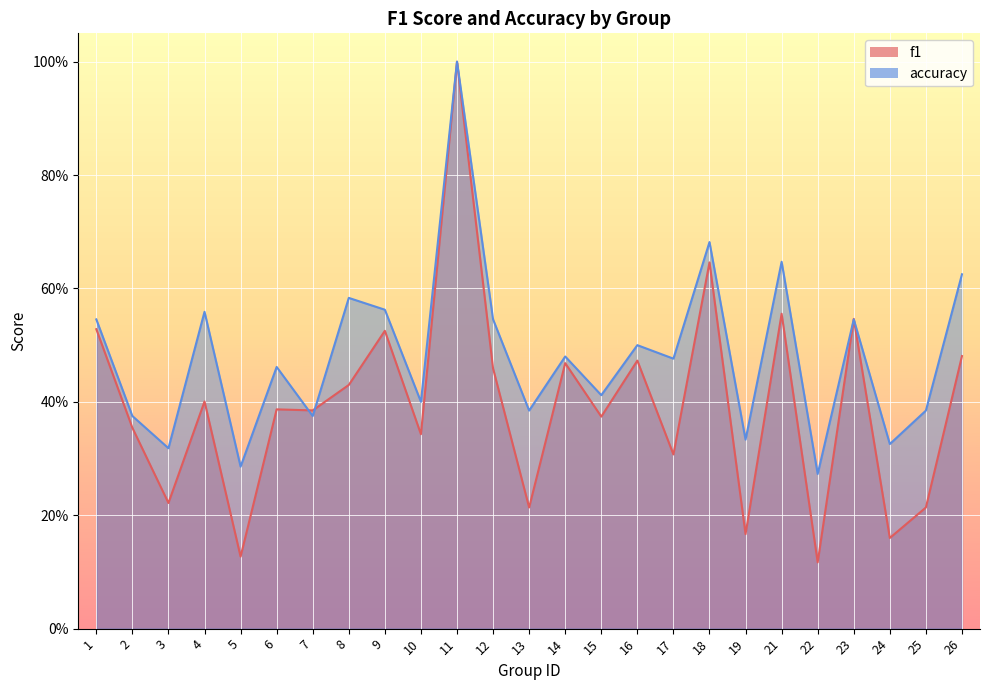

List the series in order of their peak value, lowest first.

f1, accuracy